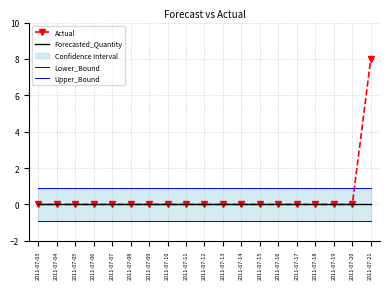

The Actual series shows 0 at 2011-07-14. True or false?

True